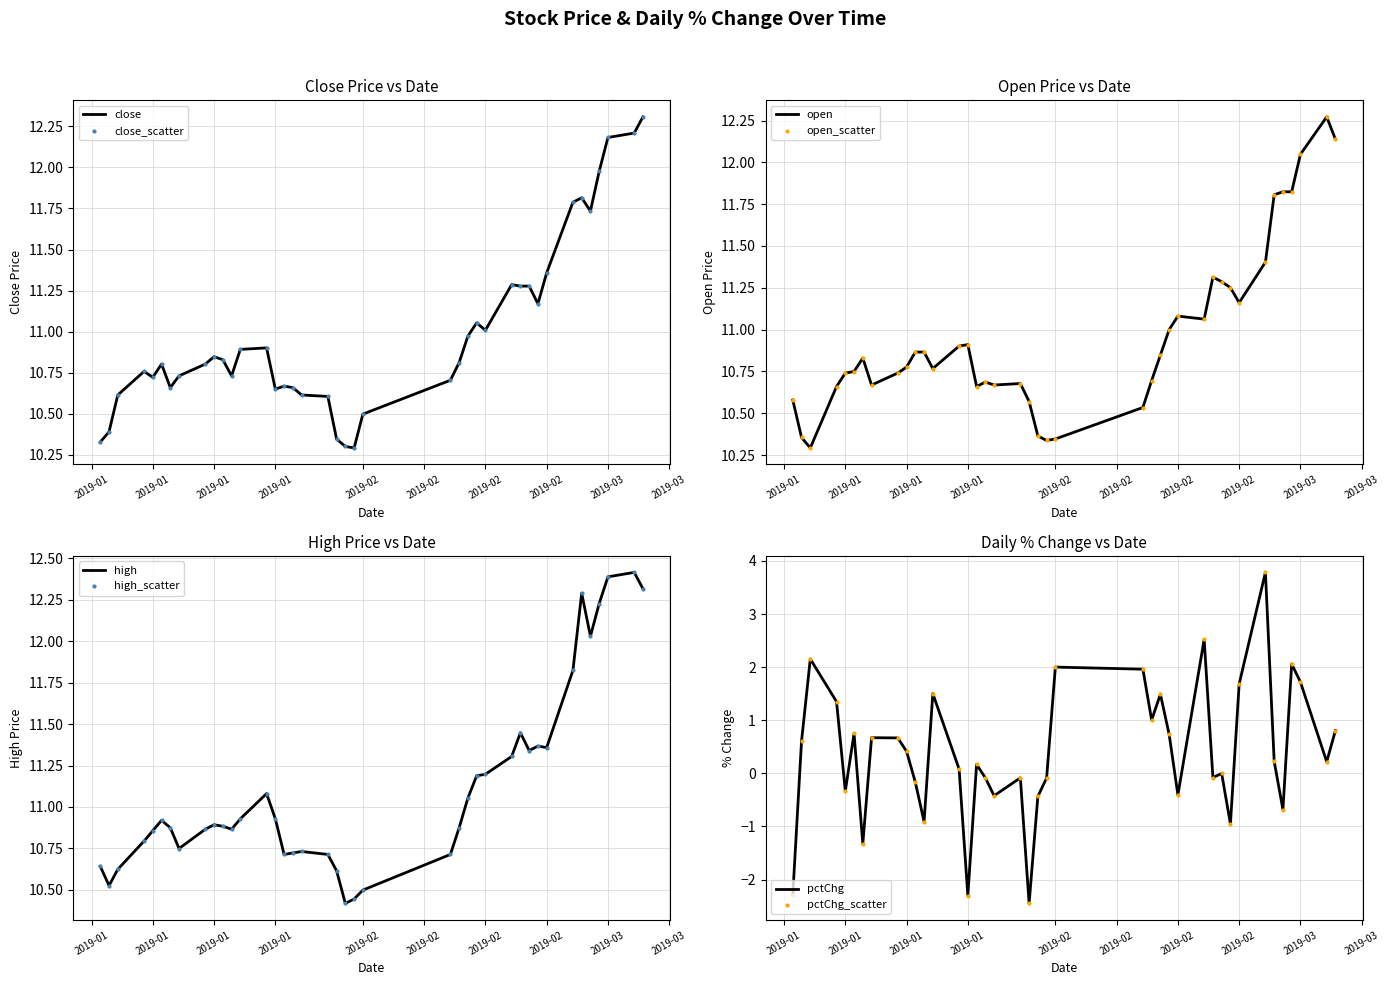

Which series reaches the maximum Y coordinate?

high